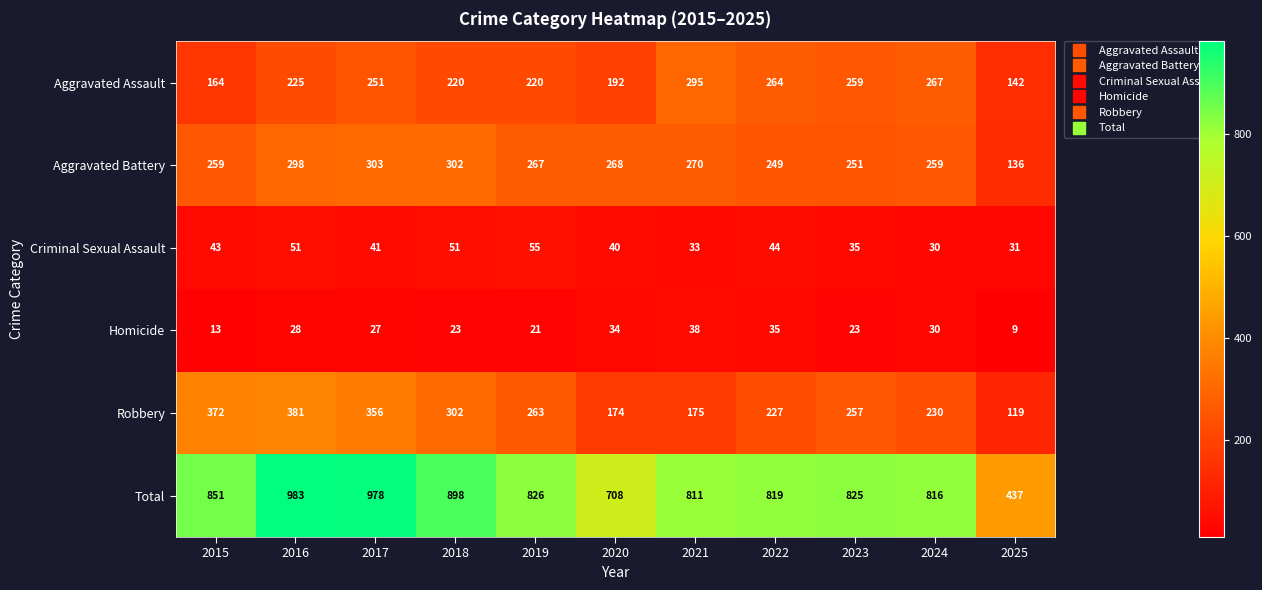

At 2019, list the series in order from smallest to largest.

Homicide, Criminal Sexual Assault, Aggravated Assault, Robbery, Aggravated Battery, Total